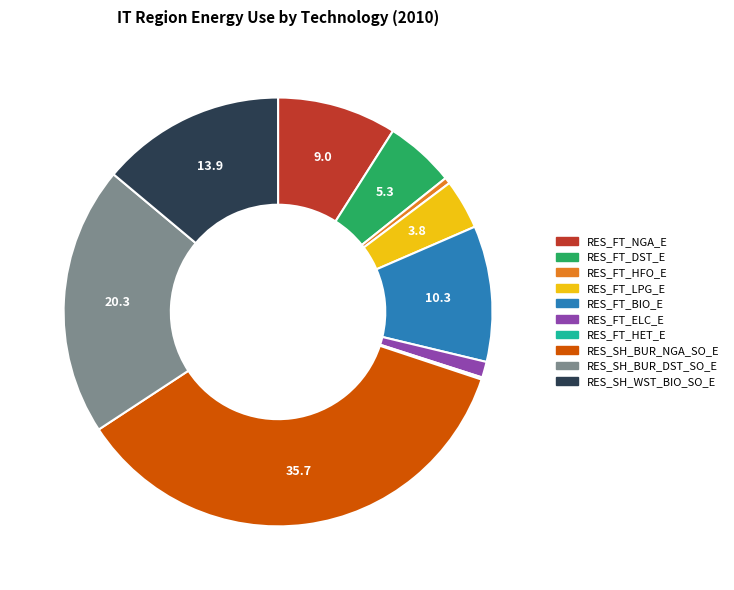

Between RES_FT_NGA_E and RES_FT_HFO_E, which is larger?

RES_FT_NGA_E